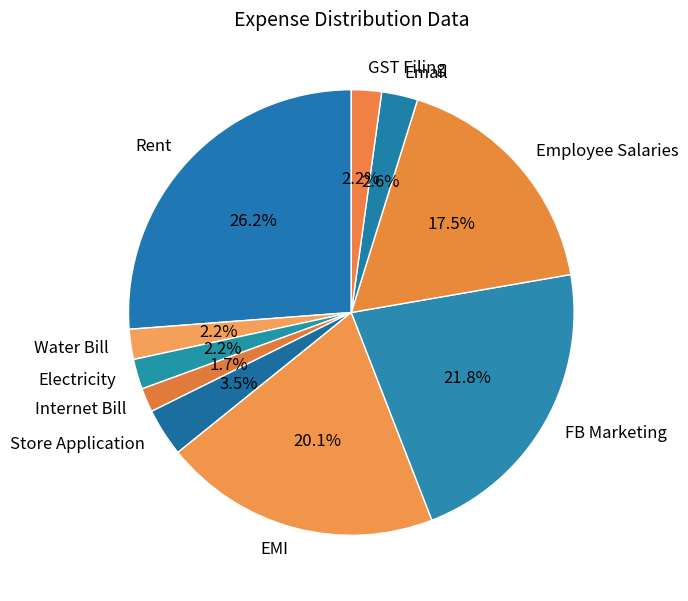

What is the largest slice in the pie chart?

Rent